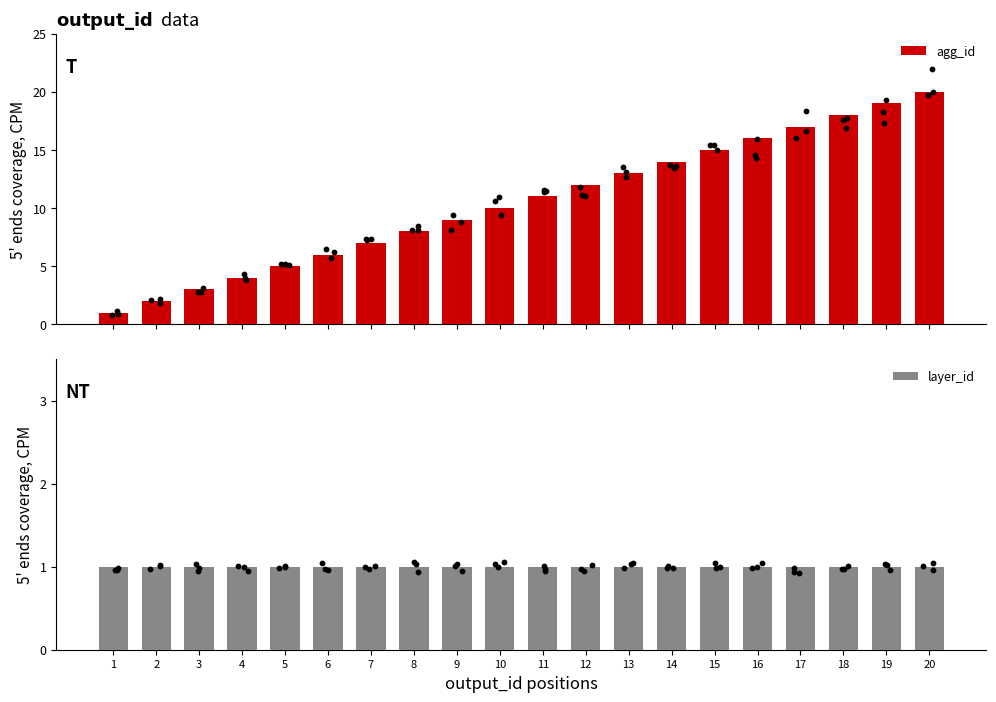

What is the total value across all series at 10?

11